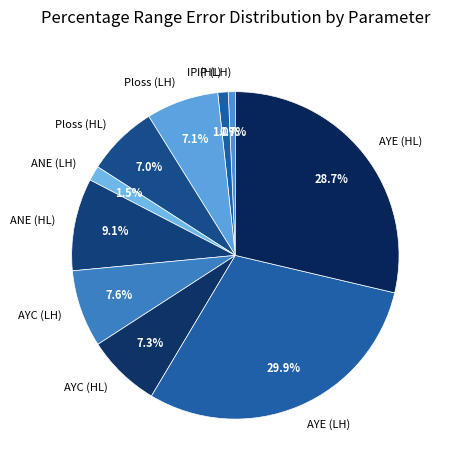

How many segments does this pie chart have?

10